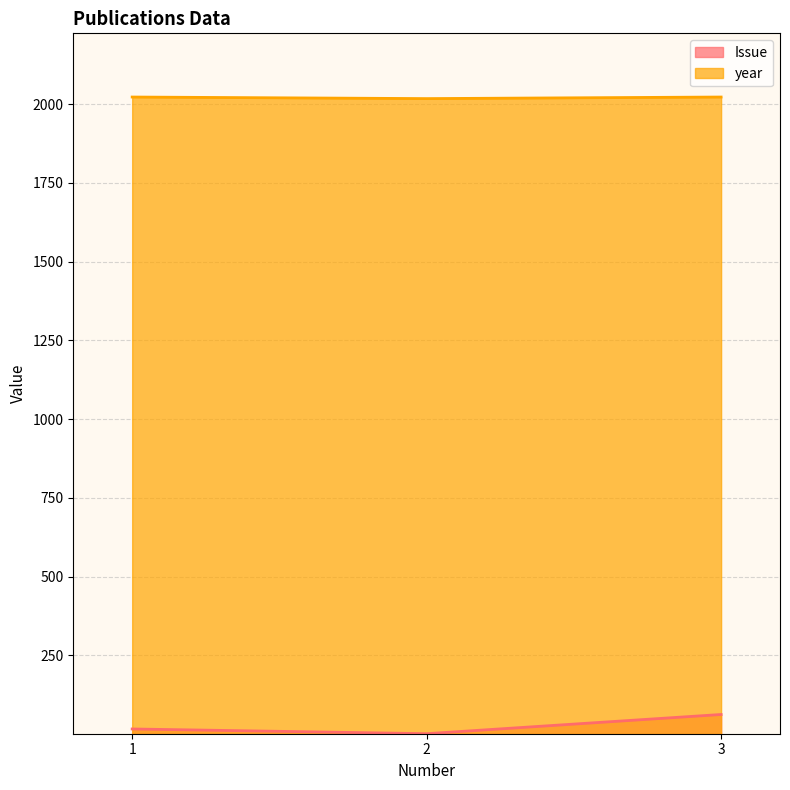

Reading left to right, what are all the values shown in this chart?

Issue: 16	1	62
year: 2023	2018	2023